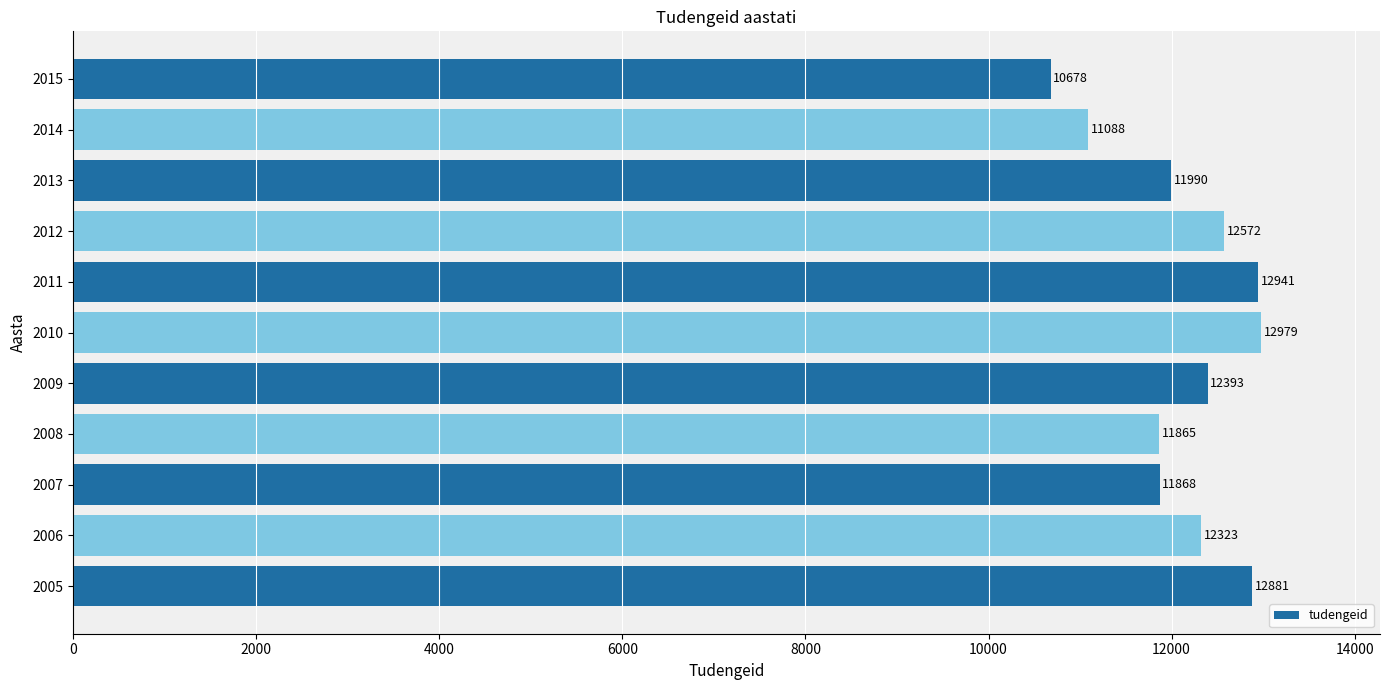

What is the difference between the maximum and minimum values?

2301